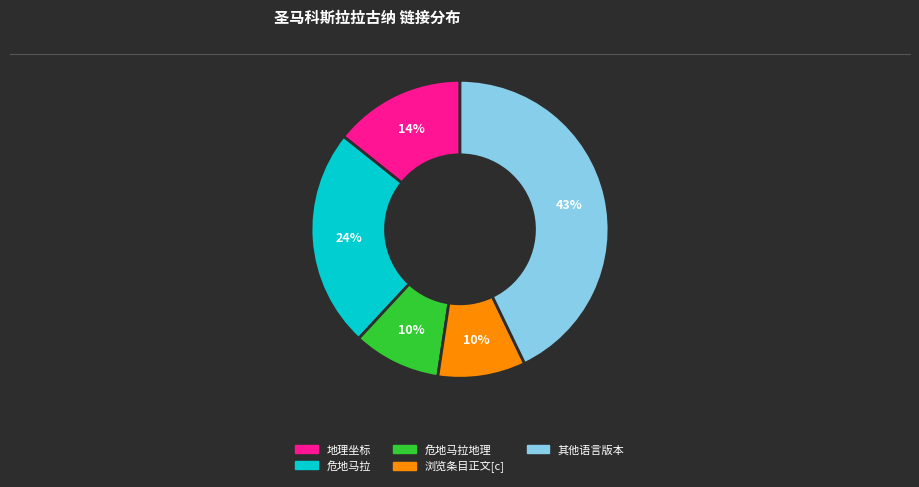

To the nearest percent, what is the average slice percentage?

20%